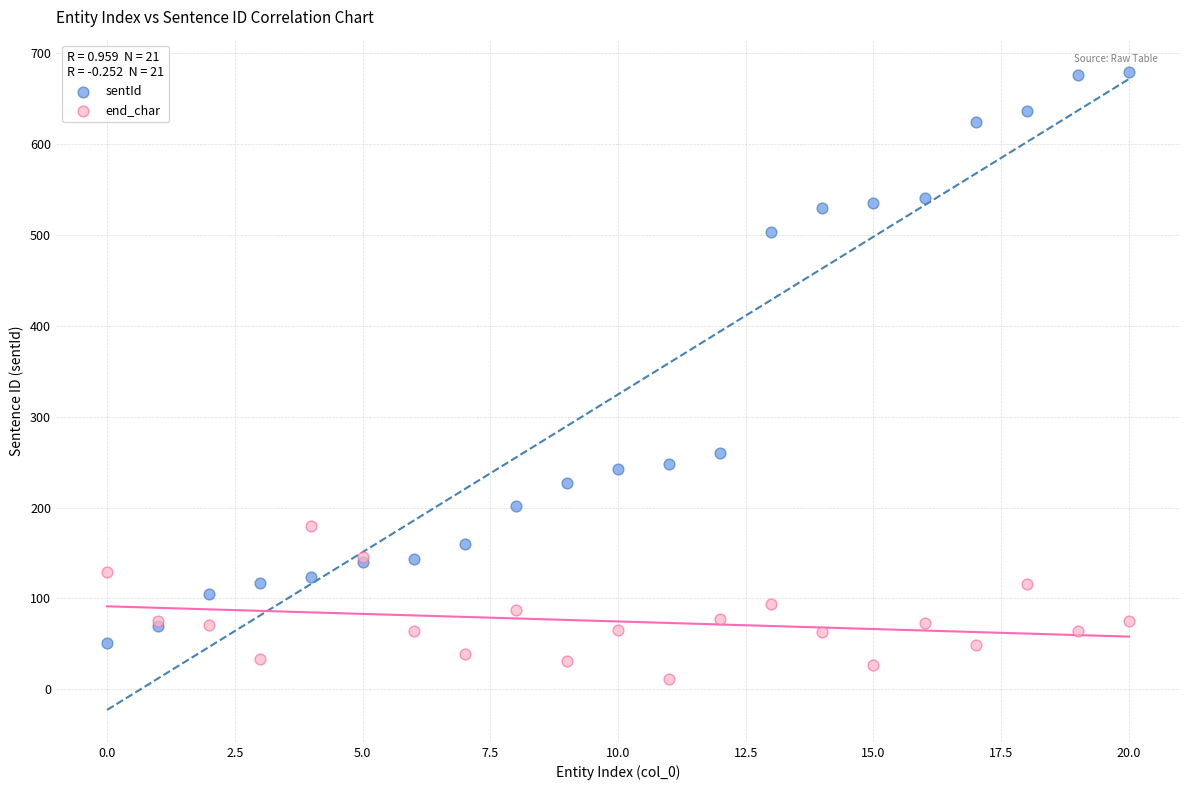

In the sentId series, what Y value is closest to 365?

260